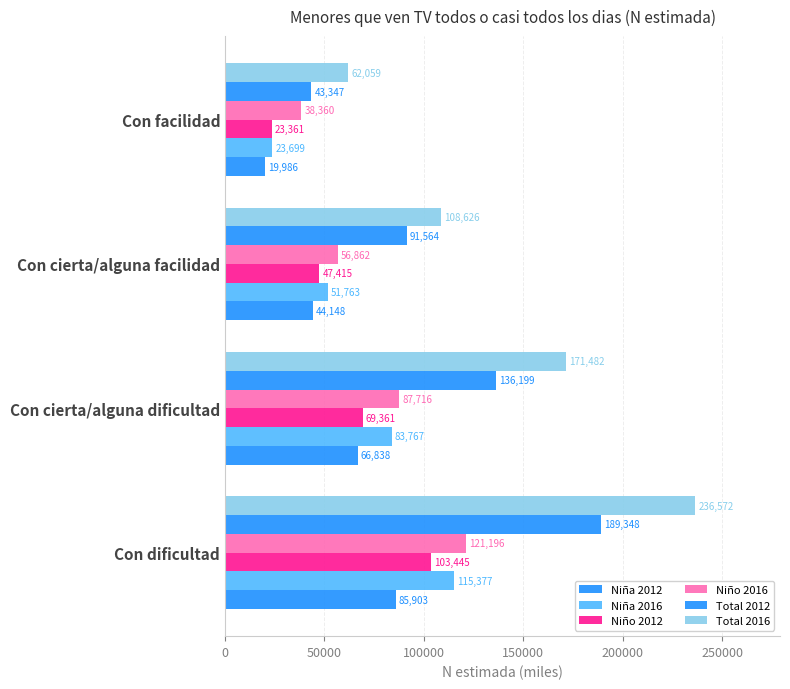

Reading left to right, what are all the values shown in this chart?

Niña 2012: 85903	66838	44148	19986
Niña 2016: 115377	83767	51763	23699
Niño 2012: 103445	69361	47415	23361
Niño 2016: 121196	87716	56862	38360
Total 2012: 189348	136199	91564	43347
Total 2016: 236572	171482	108626	62059